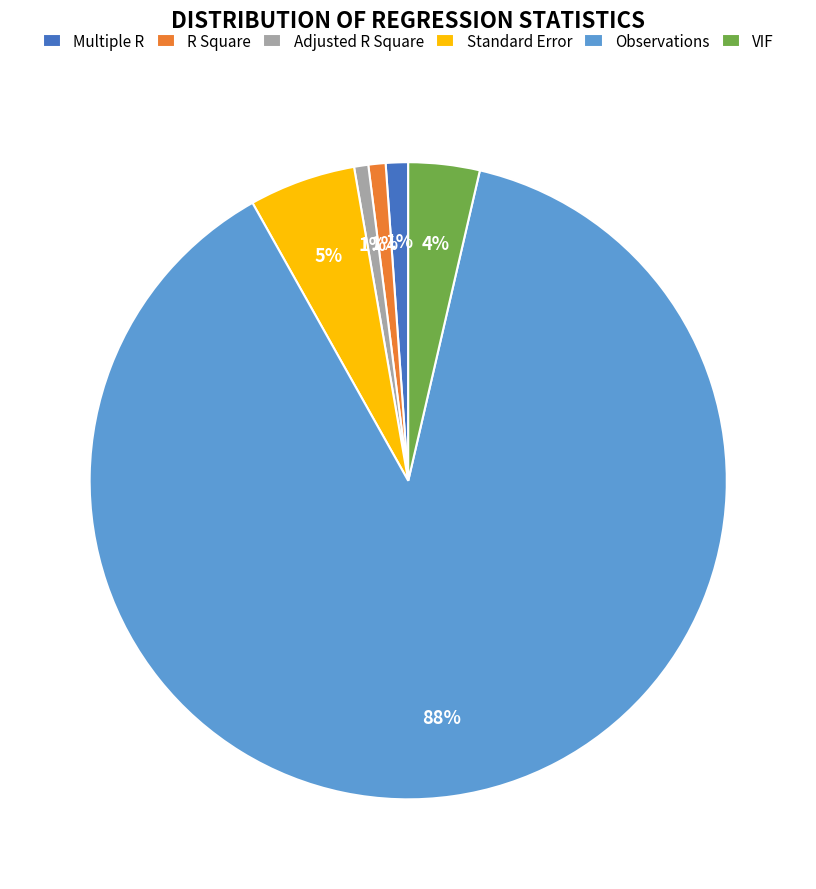

To the nearest percent, what percentage of the pie is R Square?

1%